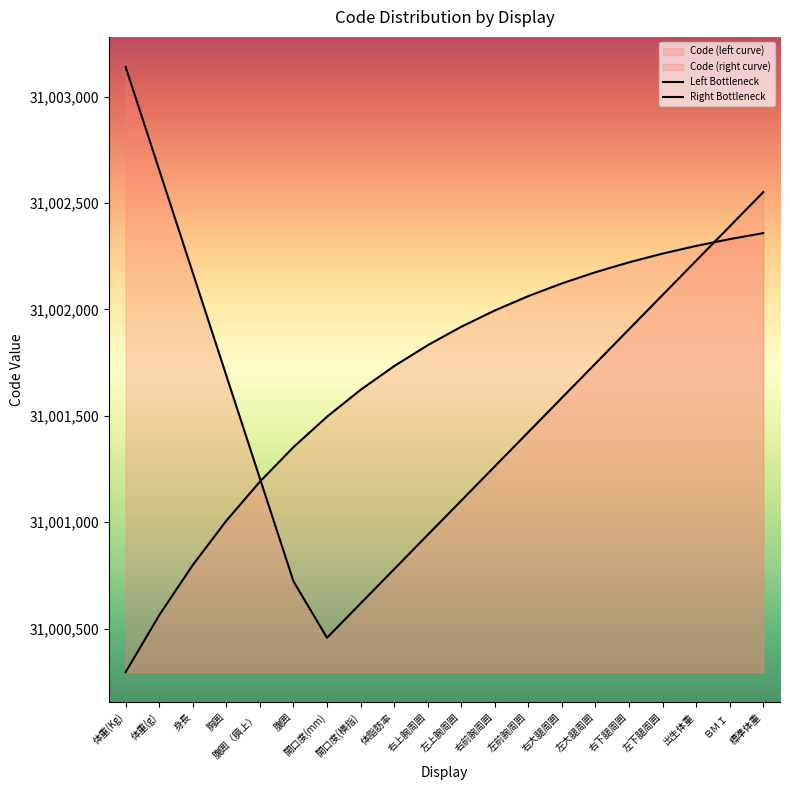

Reading left to right, extract all data points from this chart.

Left Bottleneck: 31003138.0	31002654.9	31002171.7	31001688.6	31001205.4	31000722.3	31000457.0	31000618.1	31000779.1	31000940.2	31001101.2	31001262.3	31001423.3	31001584.4	31001745.4	31001906.5	31002067.5	31002228.6	31002389.6	31002550.7
Right Bottleneck: 31000296.0	31000563.2	31000798.9	31001007.0	31001190.6	31001352.6	31001495.6	31001621.8	31001733.2	31001831.5	31001918.2	31001994.7	31002062.3	31002121.9	31002174.5	31002220.9	31002261.9	31002298.1	31002330.0	31002358.1